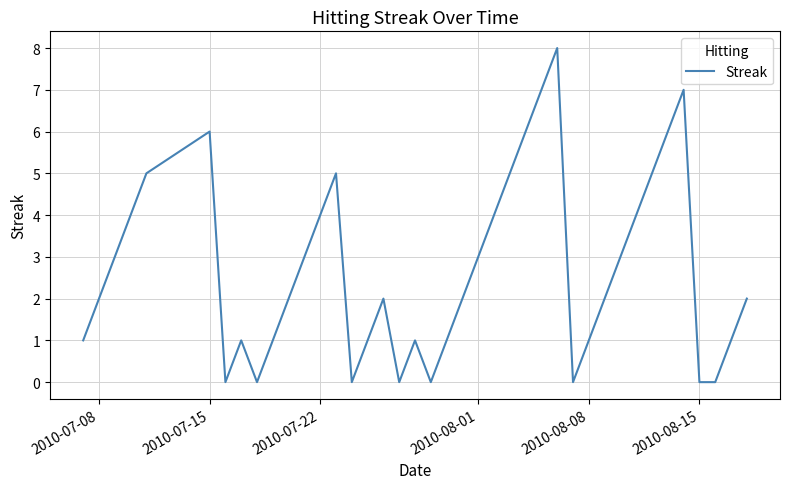

What is the difference between the maximum and minimum values?

8